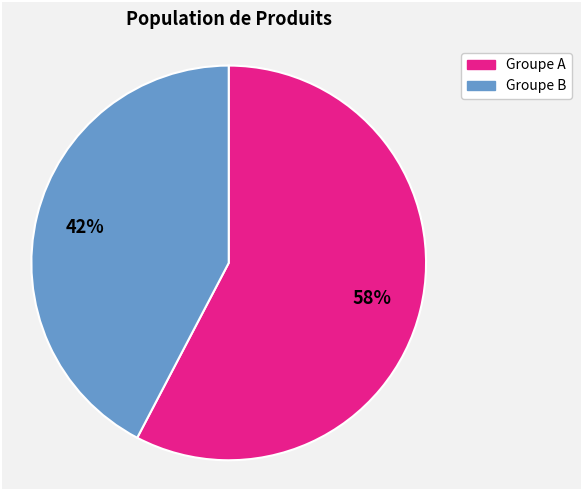

Does any single category account for the majority?

Yes